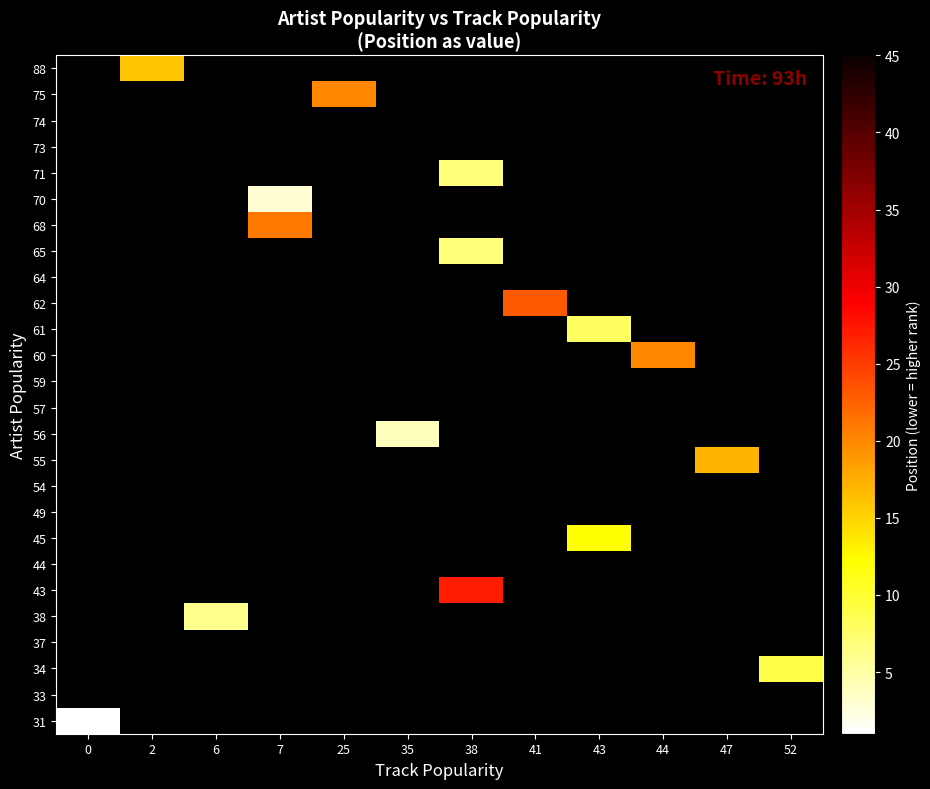

Count the number of data series in this chart.

26